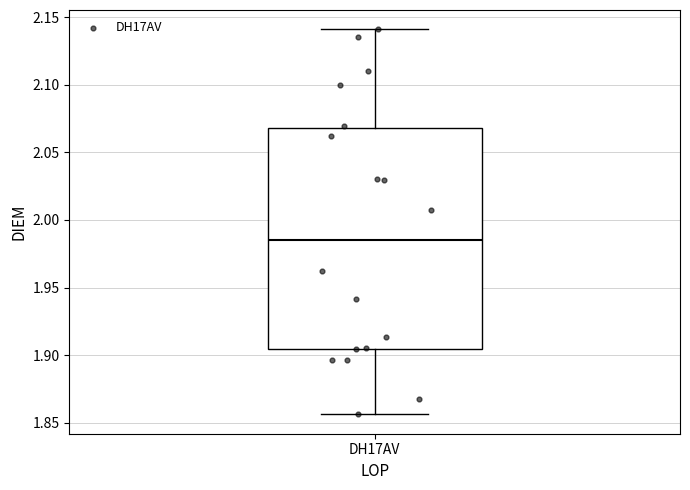

Transcribe this box plot: give where the median line is, the range the box spans, and where the two whiskers end, as read against the y-axis. The values are not printed on the chart, so give them approximately, as read against the axis.

median 1.985, box 1.905 to 2.070, whiskers 1.855 to 2.140